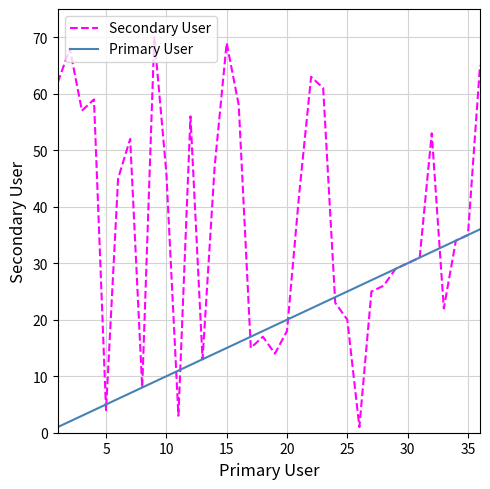

Rank the series by their maximum value, from highest to lowest.

Secondary User, Primary User